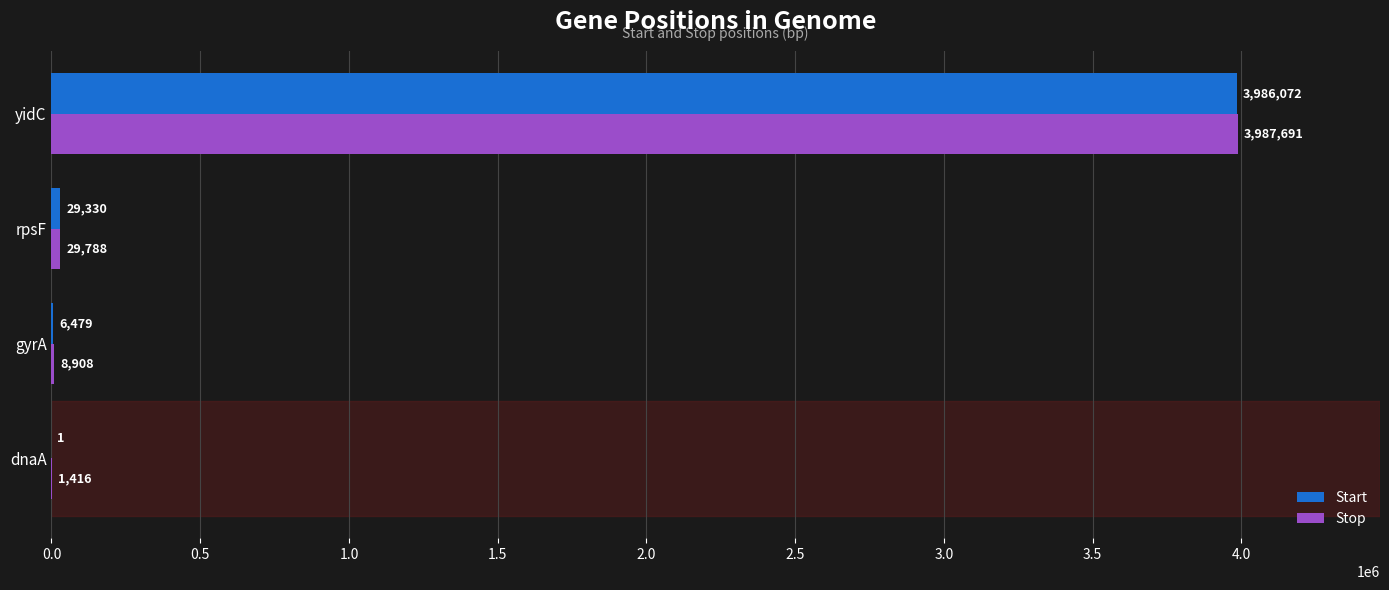

What is the sum of the Stop values at yidC and dnaA?

3989107